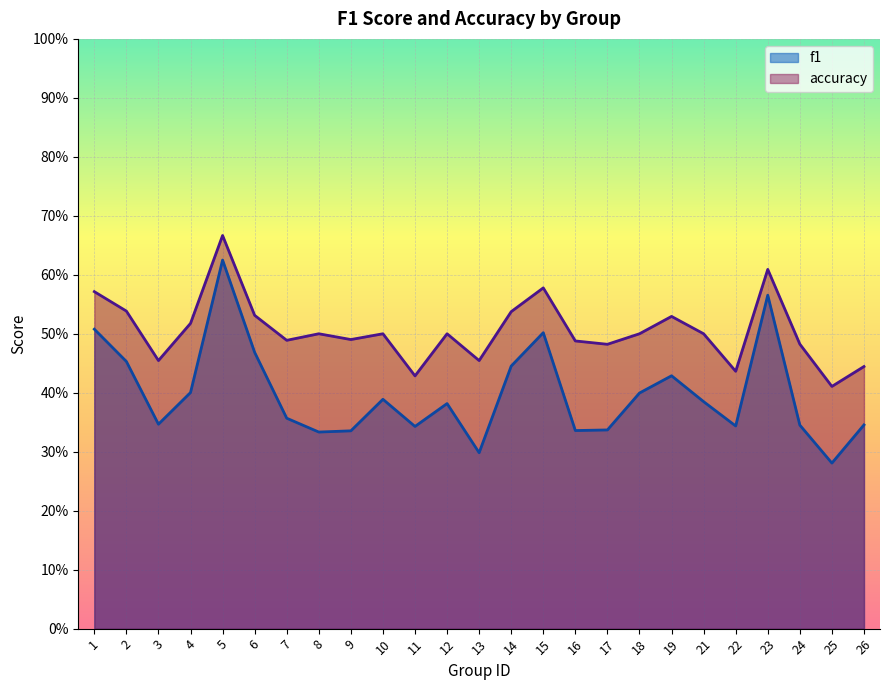

At which label does accuracy reach its minimum?

25